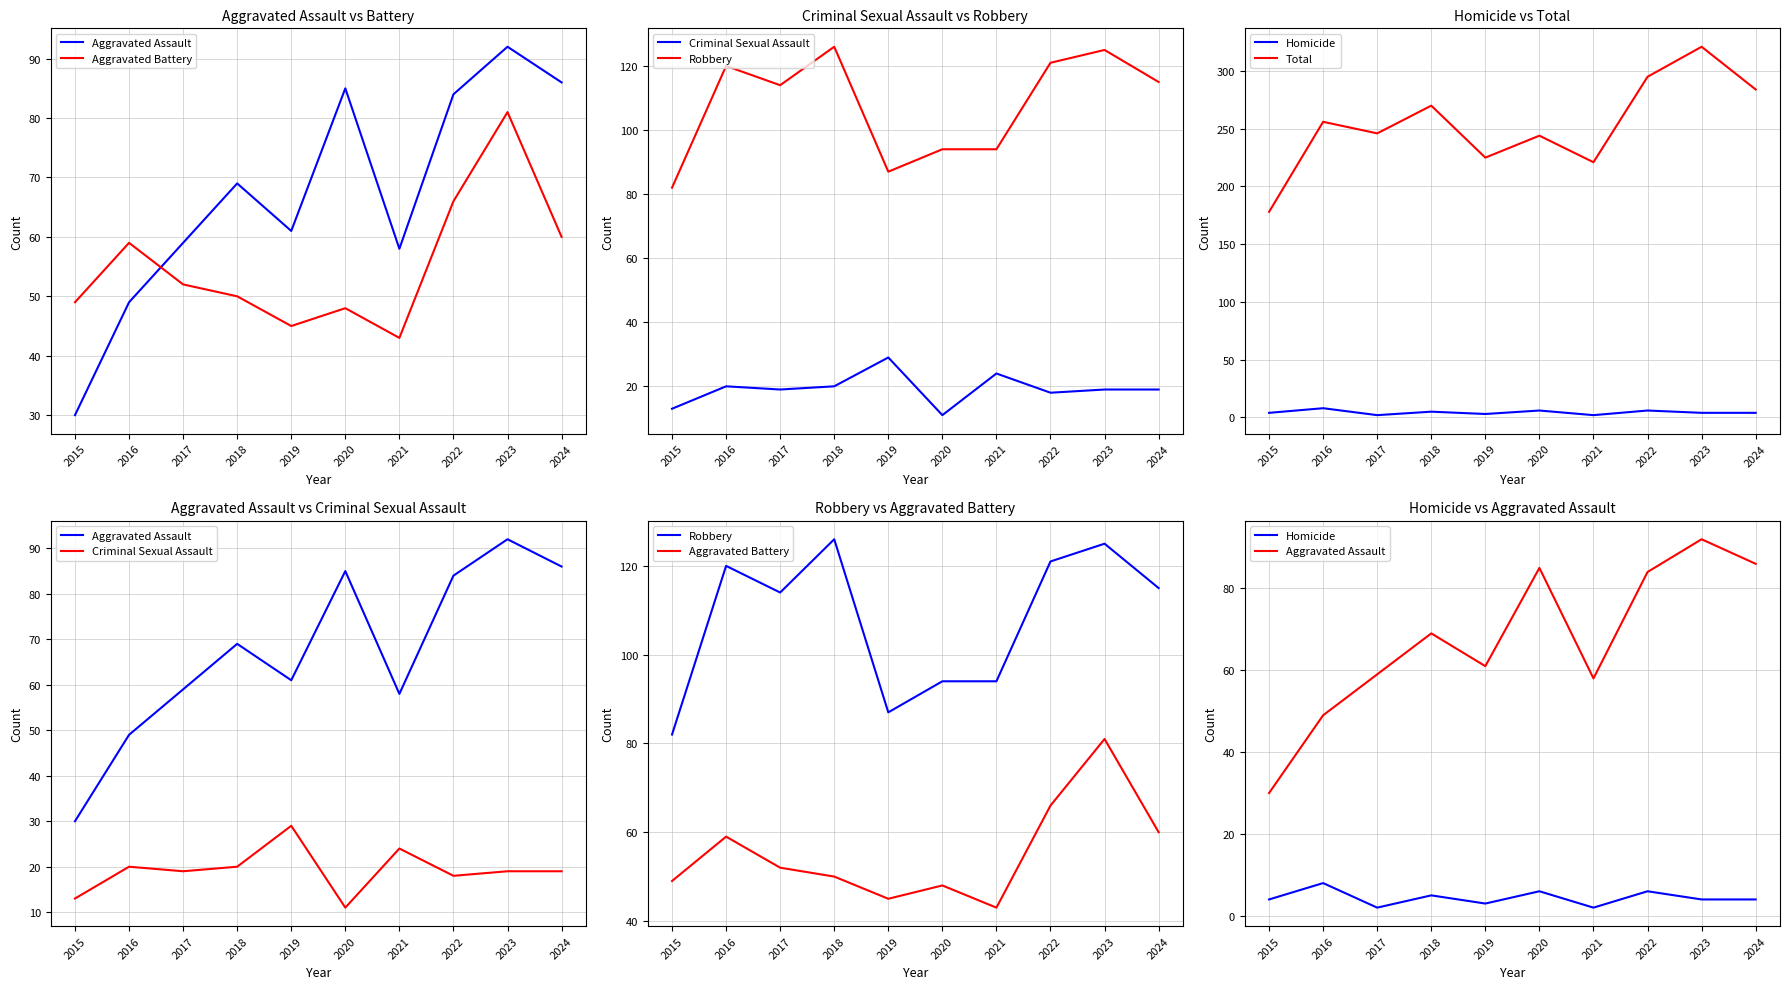

At which label is Homicide closest to 5?

2018